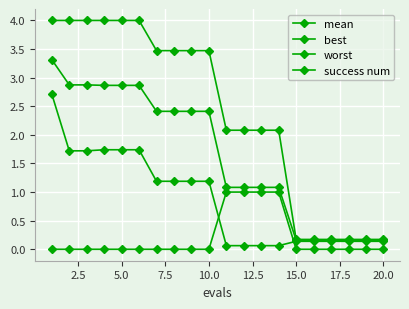

How many lines are shown in the chart?

4